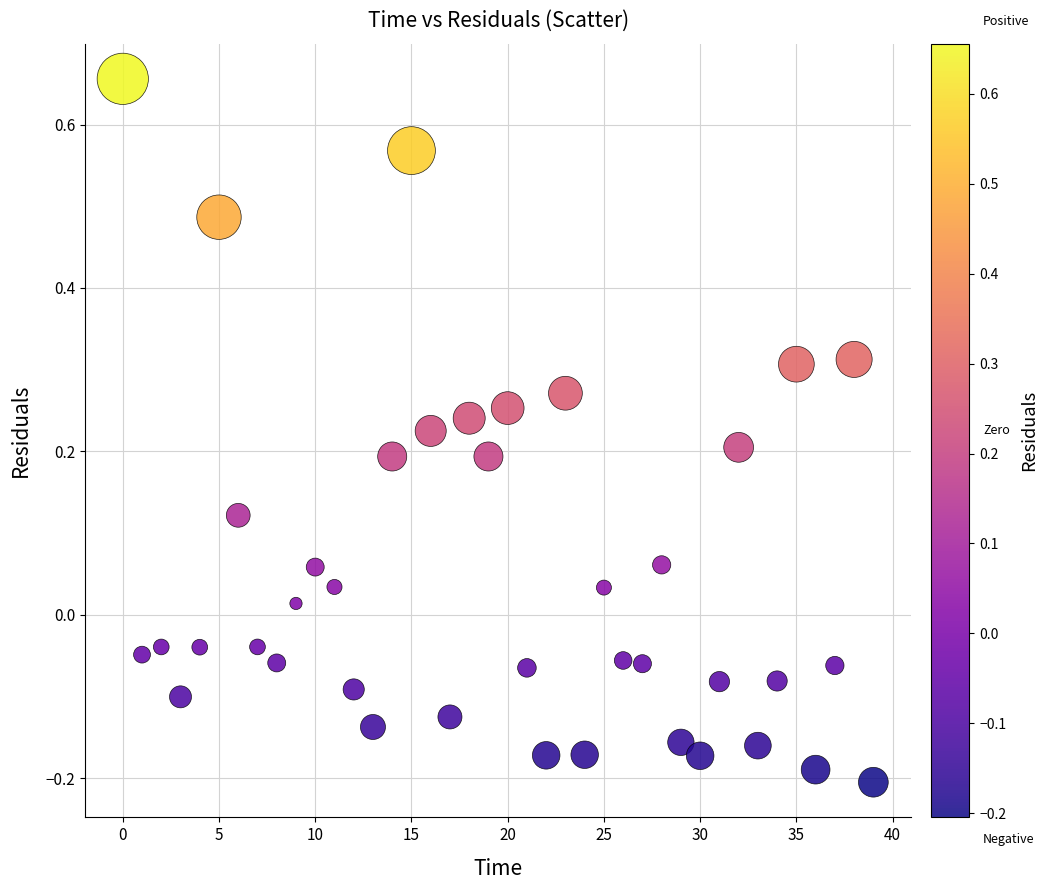

What is the range of Y values (max minus min)?

0.9